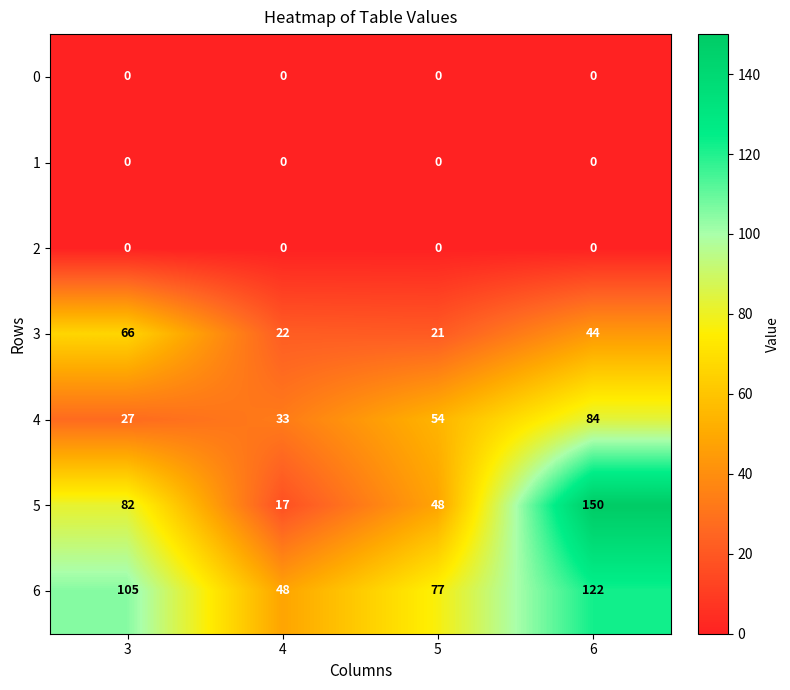

Reading left to right, transcribe all the data shown in this chart.

0: 3=0	4=0	5=0	6=0
1: 3=0	4=0	5=0	6=0
2: 3=0	4=0	5=0	6=0
3: 3=66	4=22	5=21	6=44
4: 3=27	4=33	5=54	6=84
5: 3=82	4=17	5=48	6=150
6: 3=105	4=48	5=77	6=122